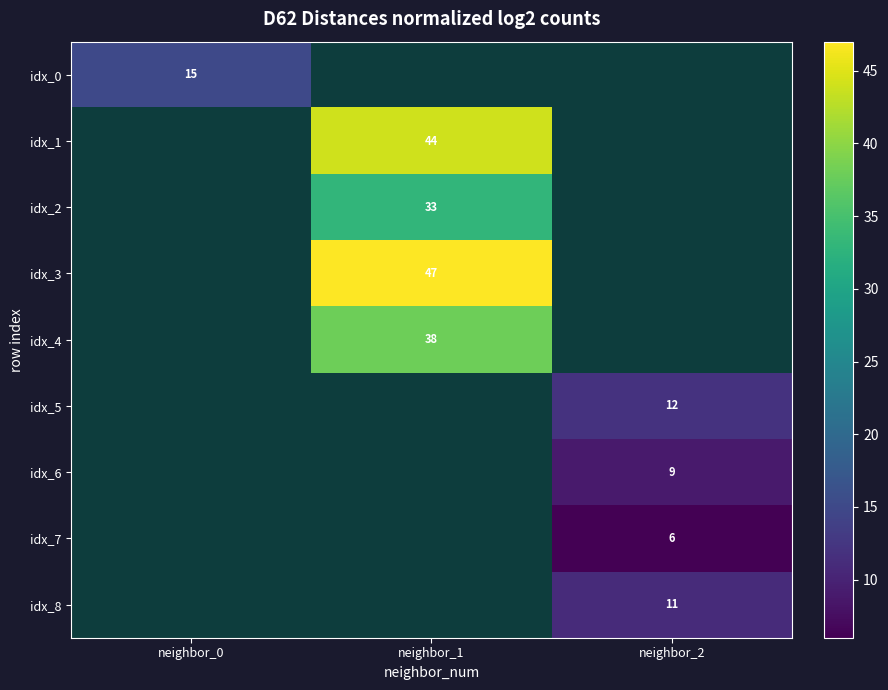

True or false: idx_0 has a value of 15 at neighbor_0.

True